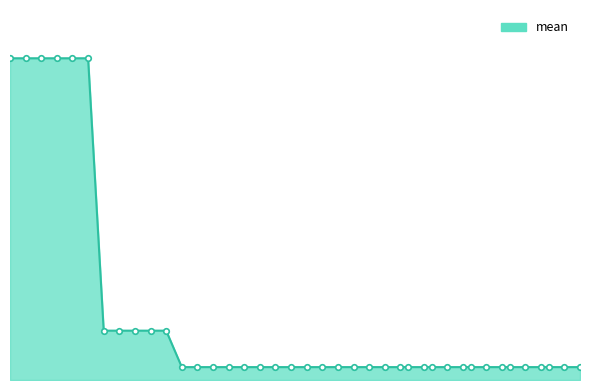

What is the average value?

0.5